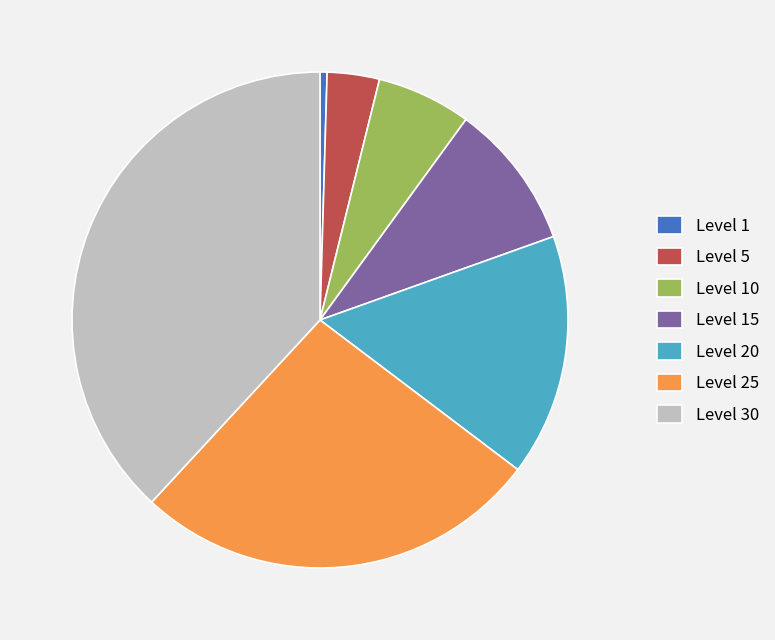

True or false: Level 15 accounts for 10% of the total.

True